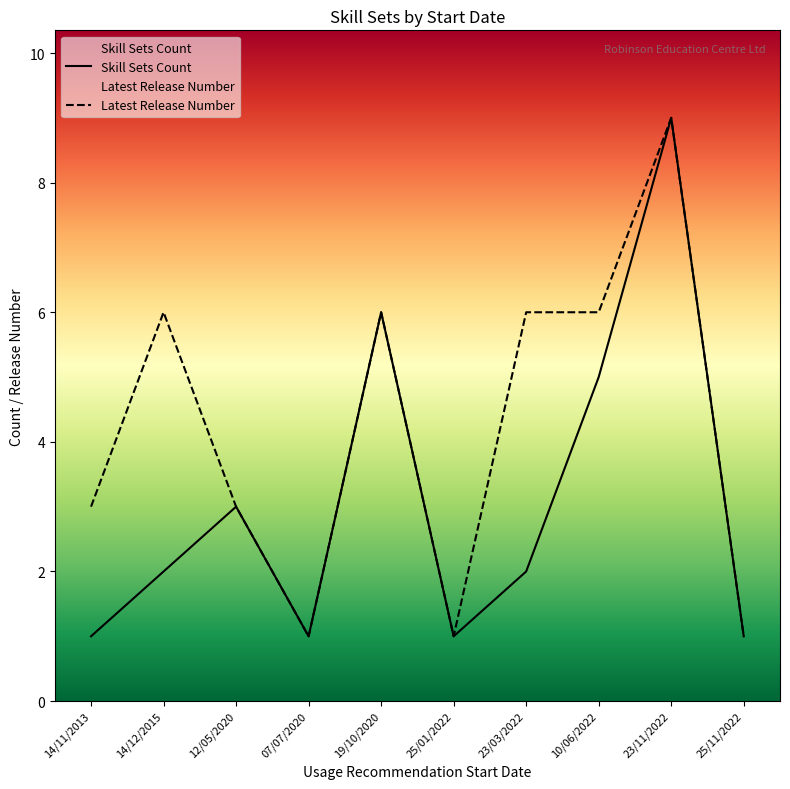

What is the label of the 14th point from the right?

07/07/2020